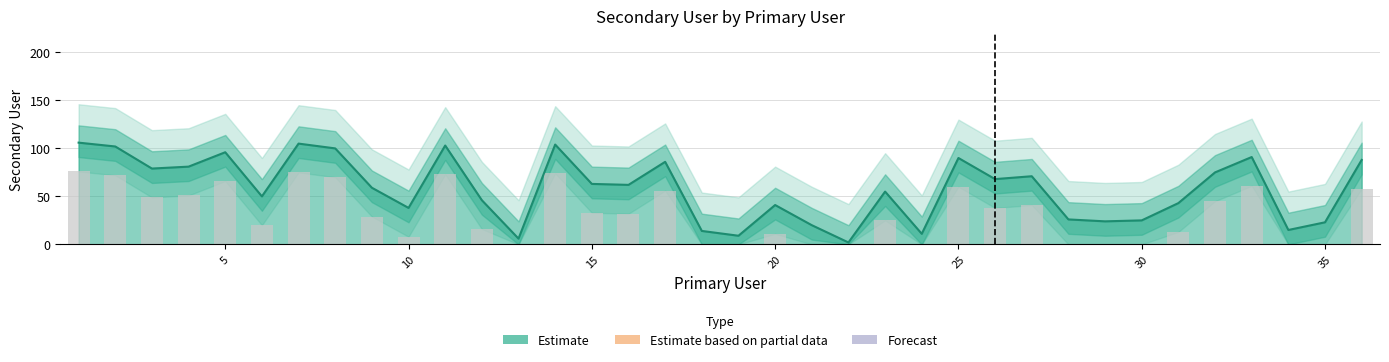

The chart shows a value of 81 at 4. True or false?

True